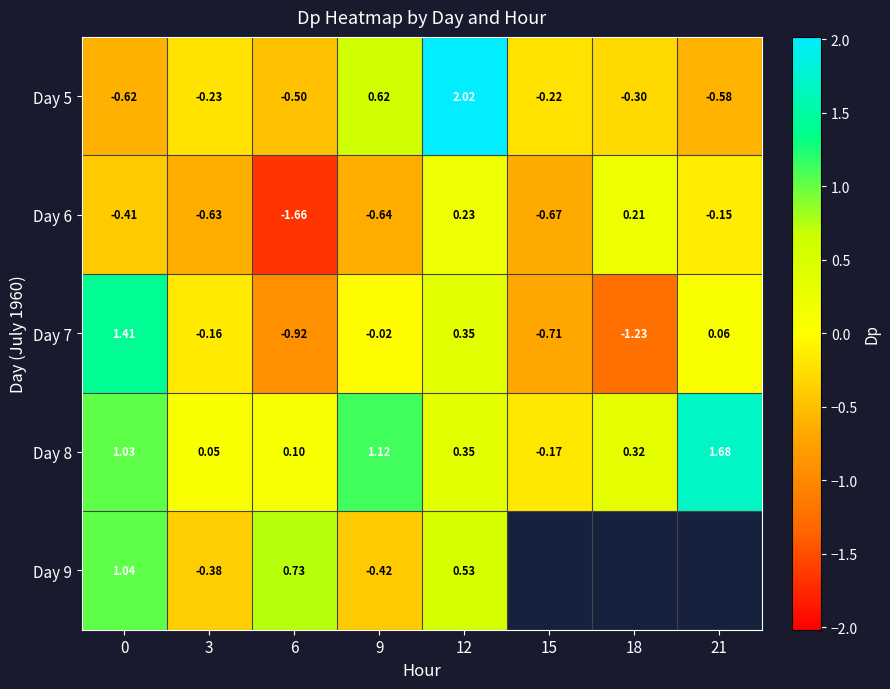

Which category has the lowest value in the Day 6 series?

6